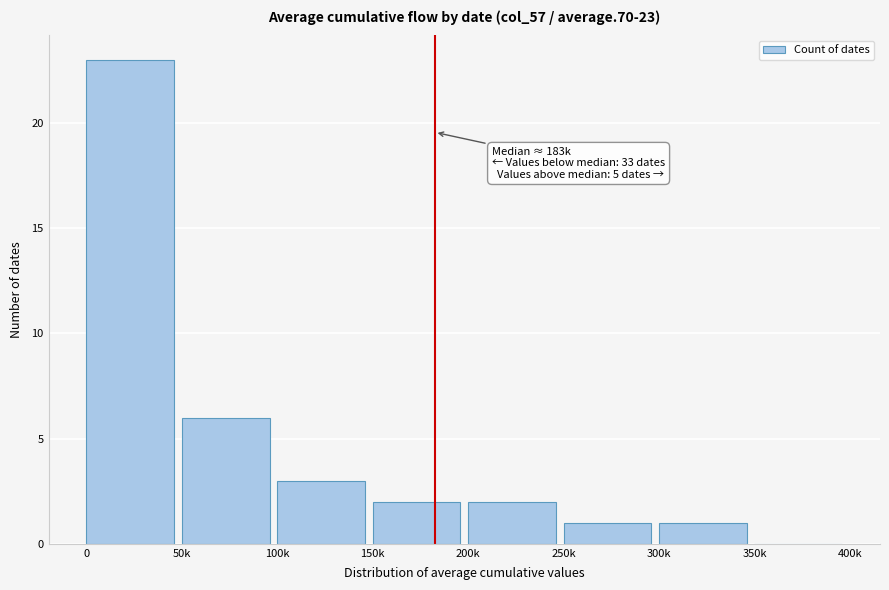

Reading left to right, what are all the values shown in this chart?

0=23	50k=6	100k=3	150k=2	200k=2	250k=1	300k=1	350k=0